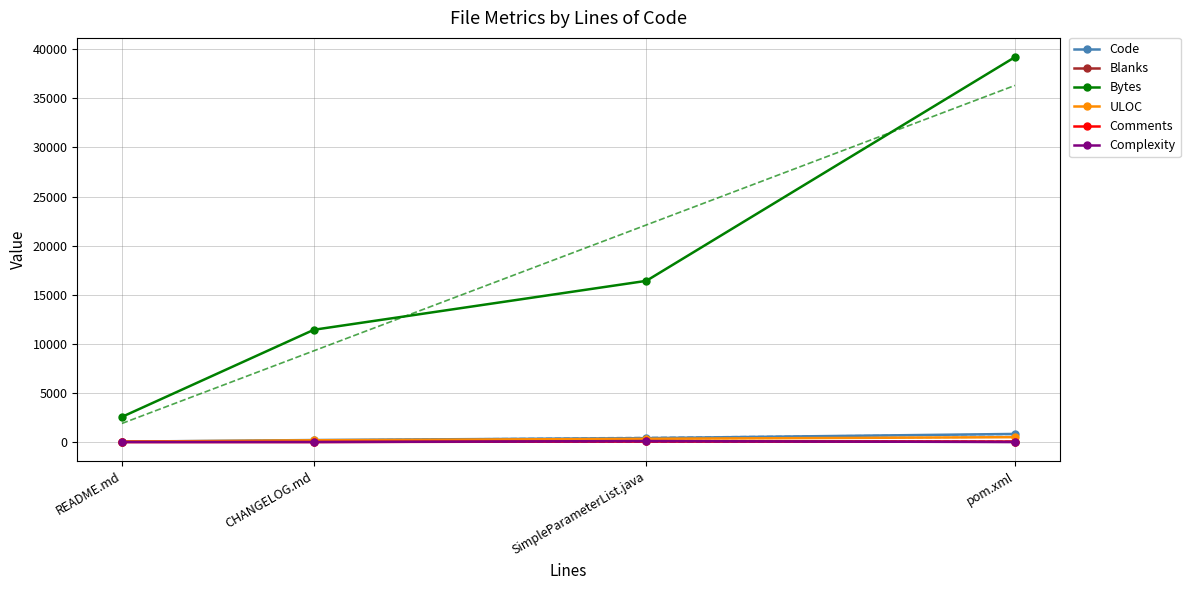

What is the label of the 1st point from the left?

README.md